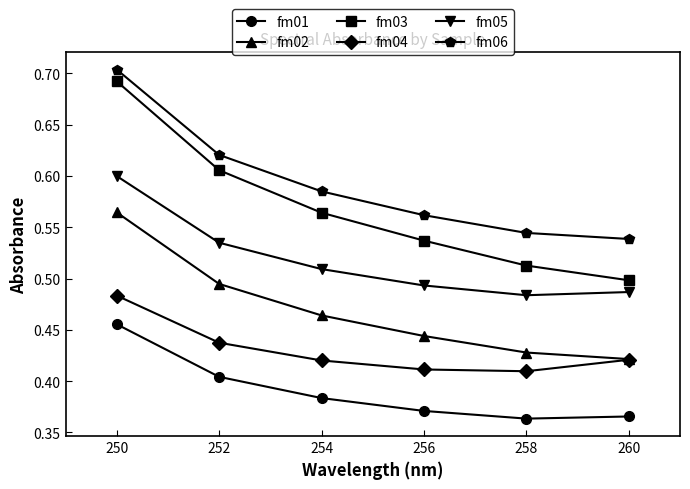

At which category does the chart reach its peak across all series?

250